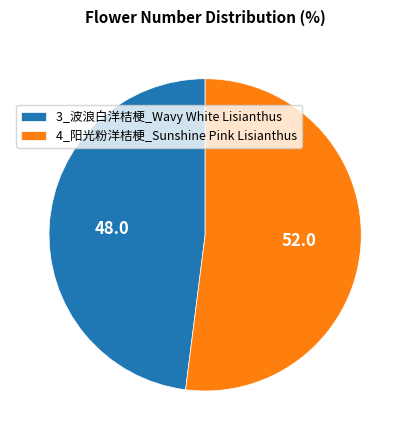

Which slice is the smallest?

3_波浪白洋桔梗_Wavy White Lisianthus